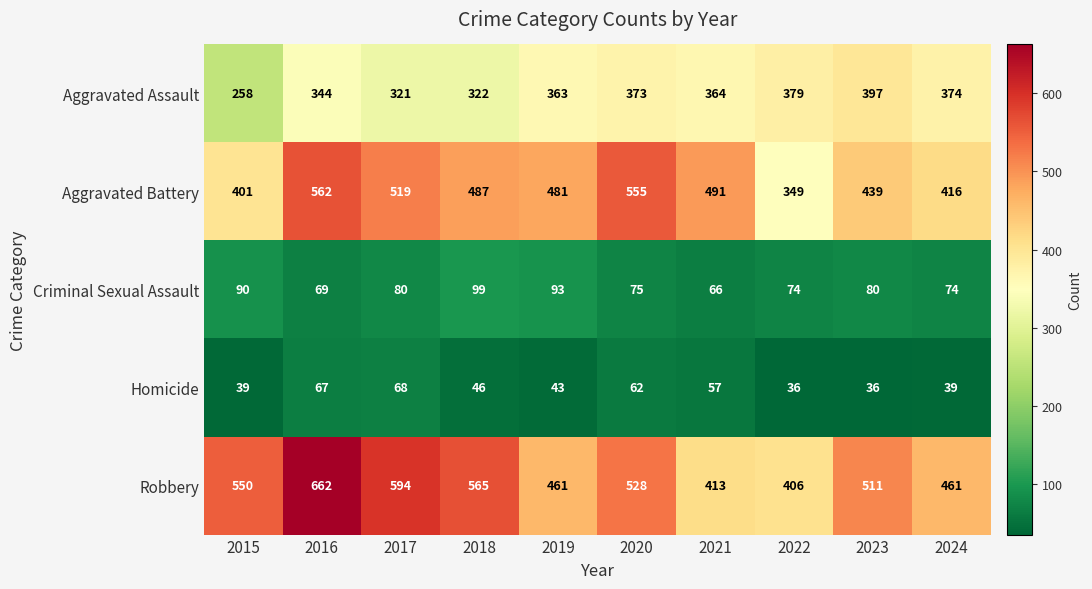

Is it true that Robbery equals 594 at 2017?

True